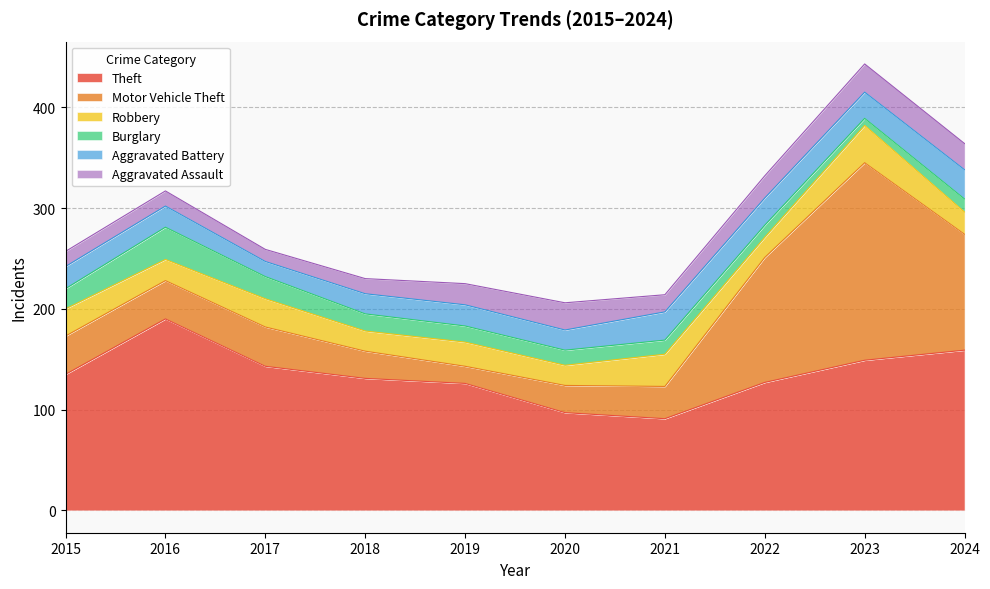

After their last crossing, which series has the higher values: Aggravated Assault or Robbery?

Aggravated Assault